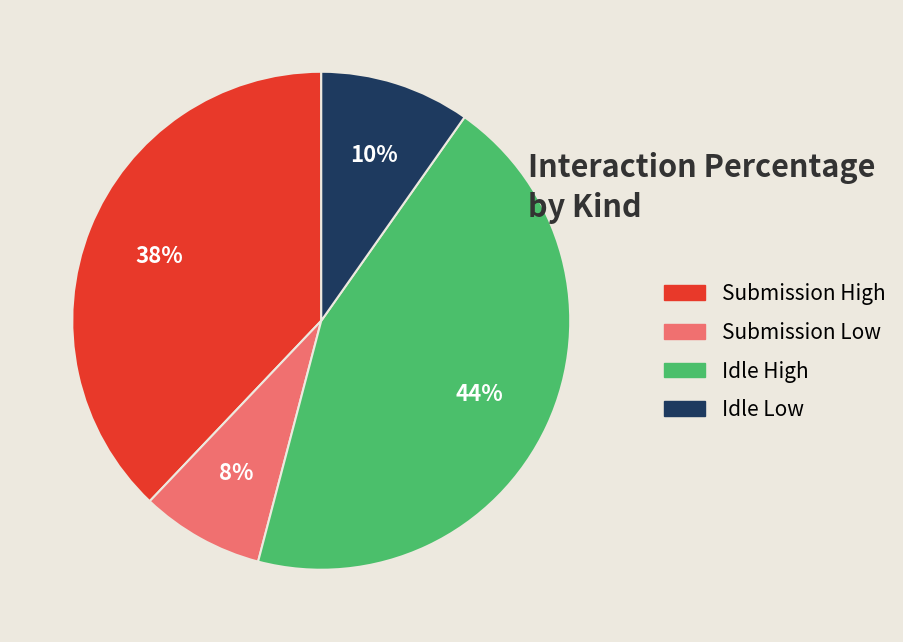

To the nearest percent, what is the difference between the largest and smallest slice percentages?

36%